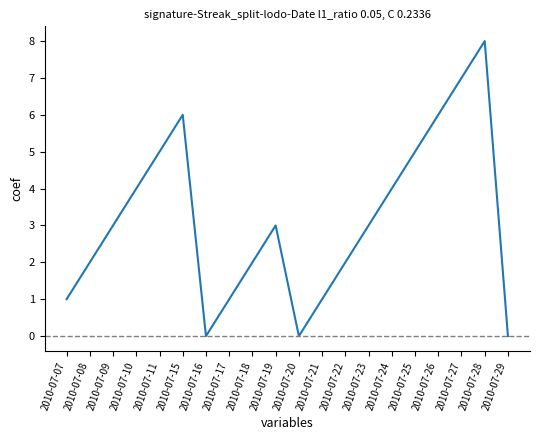

Reading left to right, transcribe all the data shown in this chart.

2010-07-07=1	2010-07-08=2	2010-07-09=3	2010-07-10=4	2010-07-11=5	2010-07-15=6	2010-07-16=0	2010-07-17=1	2010-07-18=2	2010-07-19=3	2010-07-20=0	2010-07-21=1	2010-07-22=2	2010-07-23=3	2010-07-24=4	2010-07-25=5	2010-07-26=6	2010-07-27=7	2010-07-28=8	2010-07-29=0